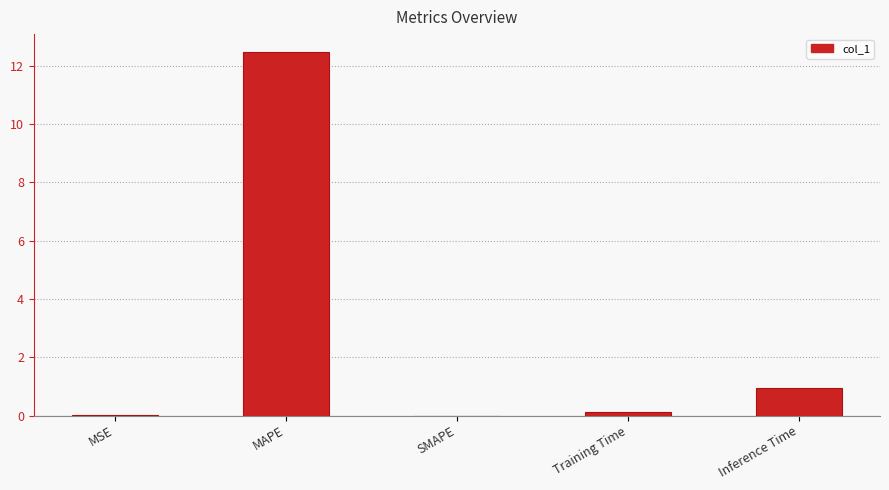

What is the sum of the values at MAPE and SMAPE?

12.5